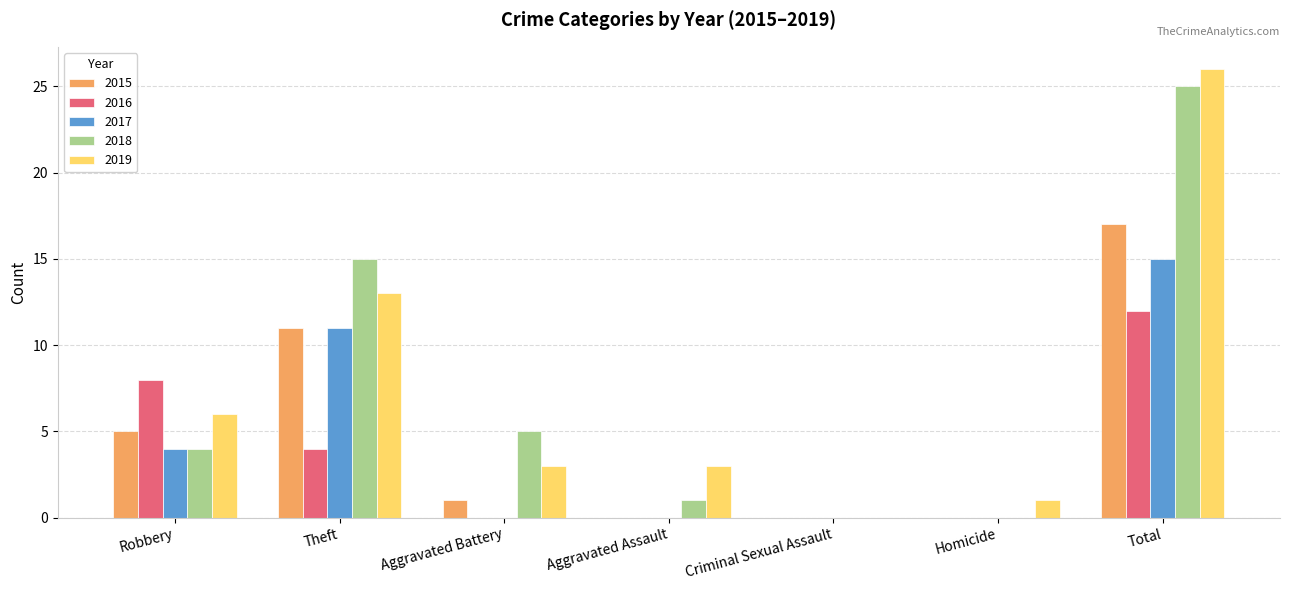

Is it true that 2018 equals 0 at Criminal Sexual Assault?

True